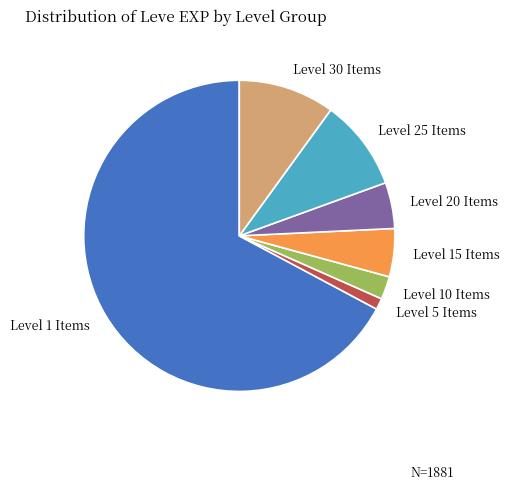

Between Level 15 Items and Level 30 Items, which is larger?

Level 30 Items